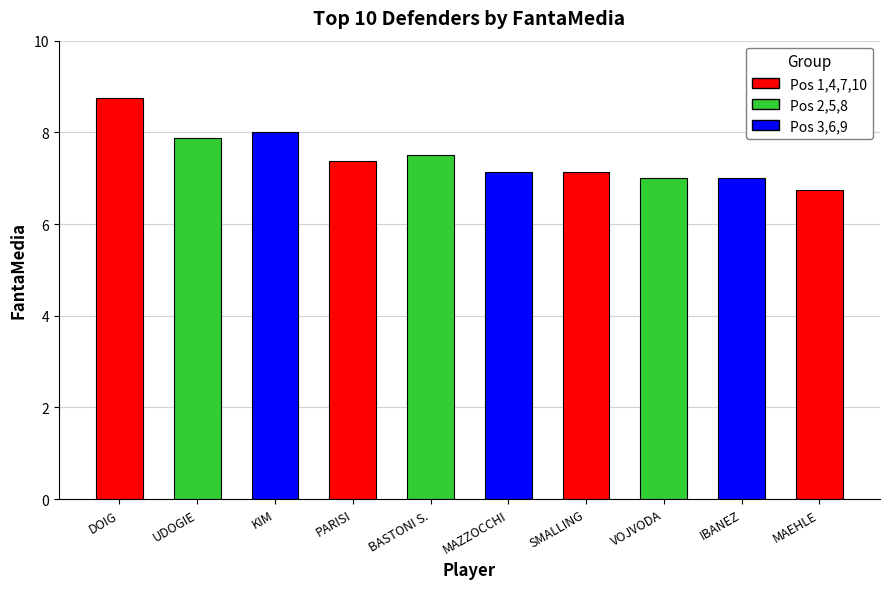

Reading left to right, extract all data points from this chart.

8.8	7.9	8.0	7.4	7.5	7.1	7.1	7.0	7.0	6.8